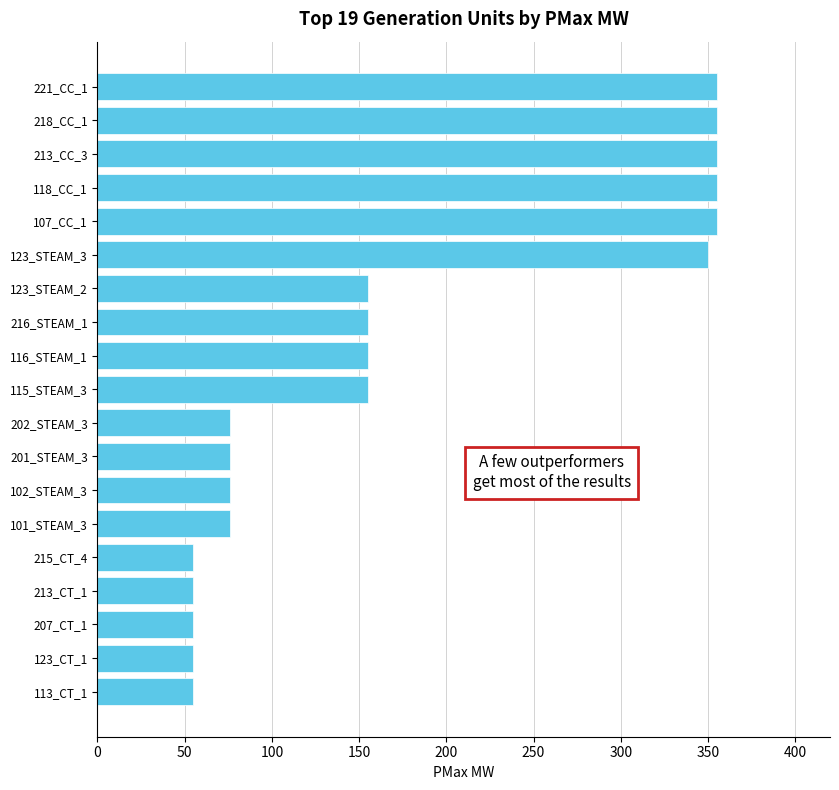

The value at 213_CT_1 is 92. True or false?

False